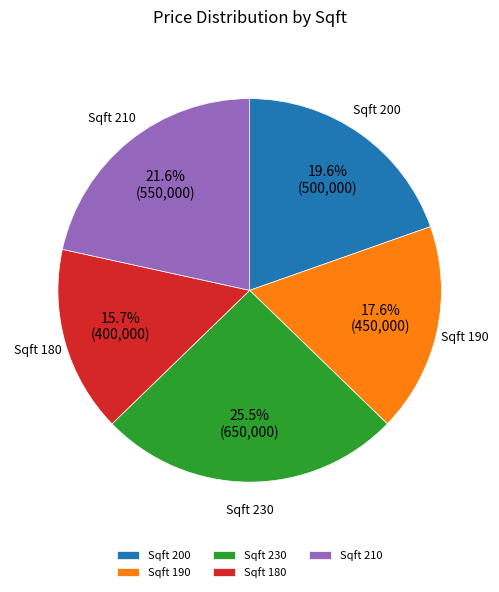

Which slice is the smallest?

Sqft 180